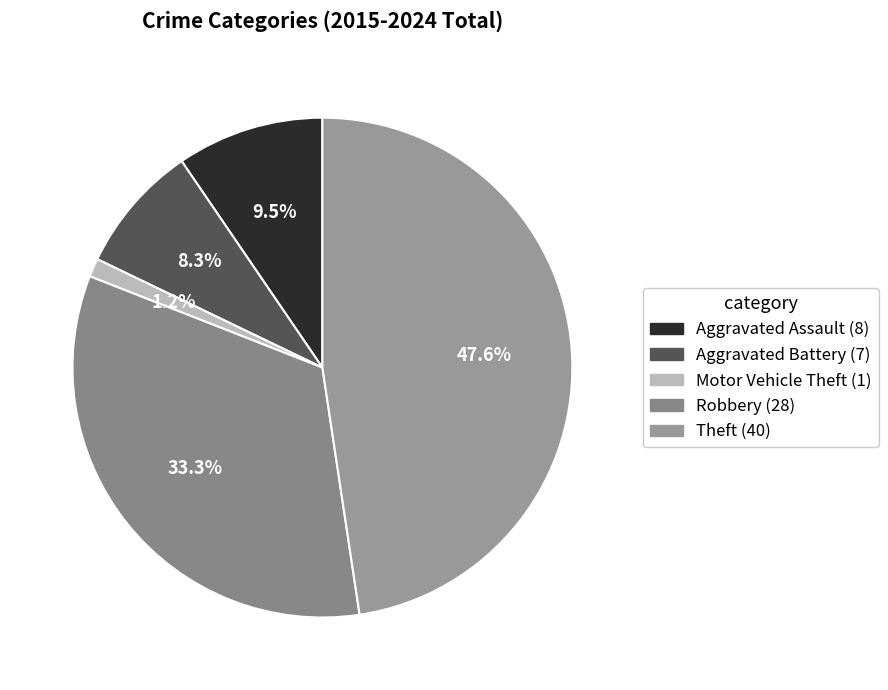

Rank the categories by value from lowest to highest.

Motor Vehicle Theft, Aggravated Battery, Aggravated Assault, Robbery, Theft